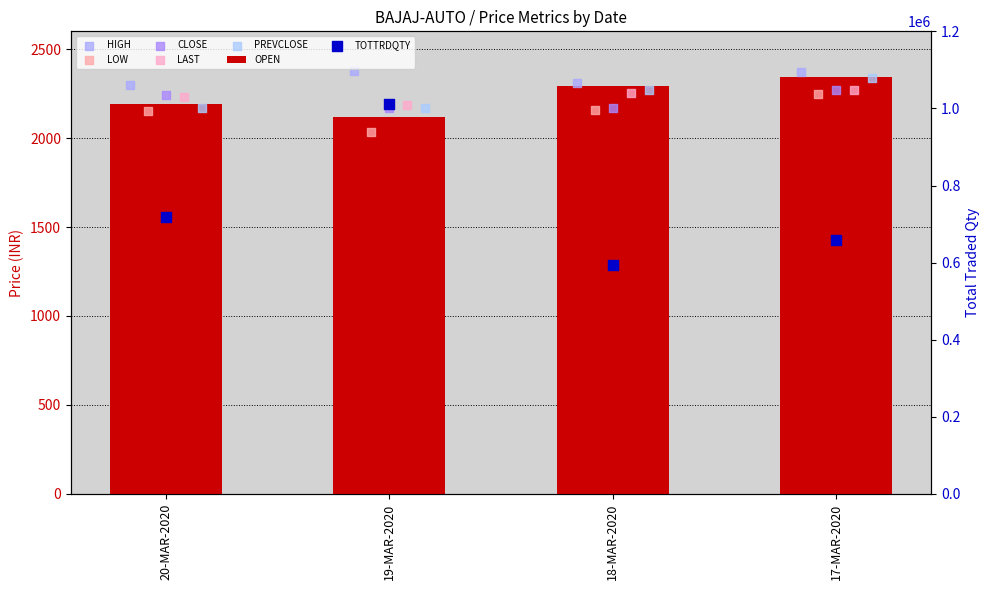

At which category is the sum across all series the highest?

17-MAR-2020